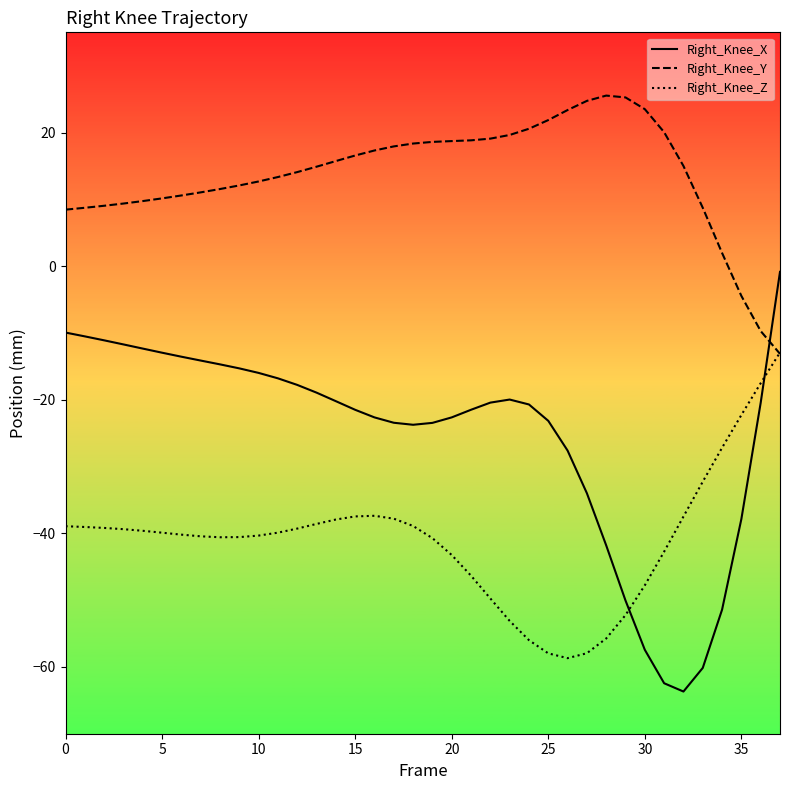

How many times do Right_Knee_Y and Right_Knee_X cross each other?

1